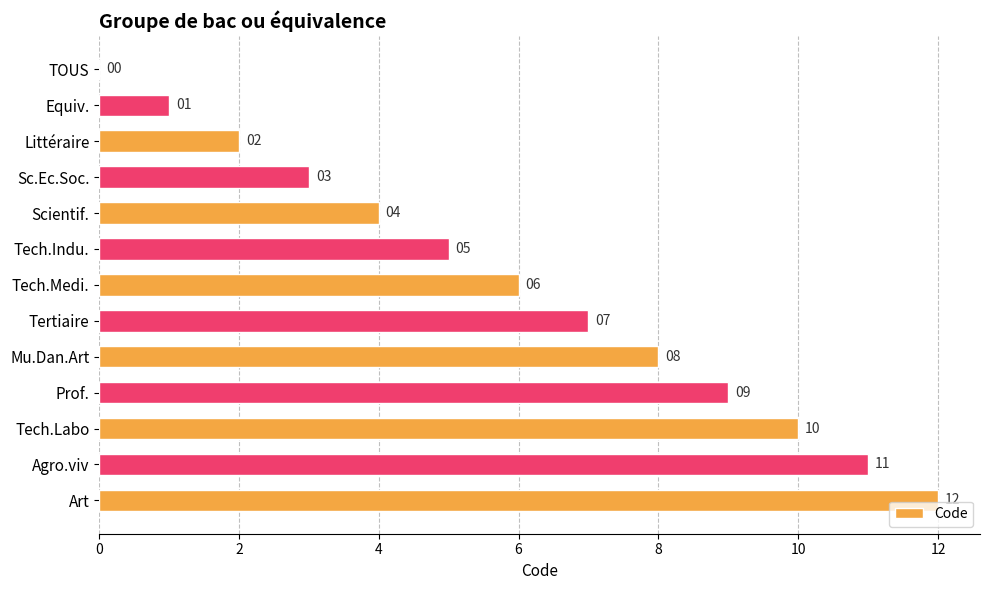

The chart shows a value of 5 at Tech.Indu.. True or false?

True